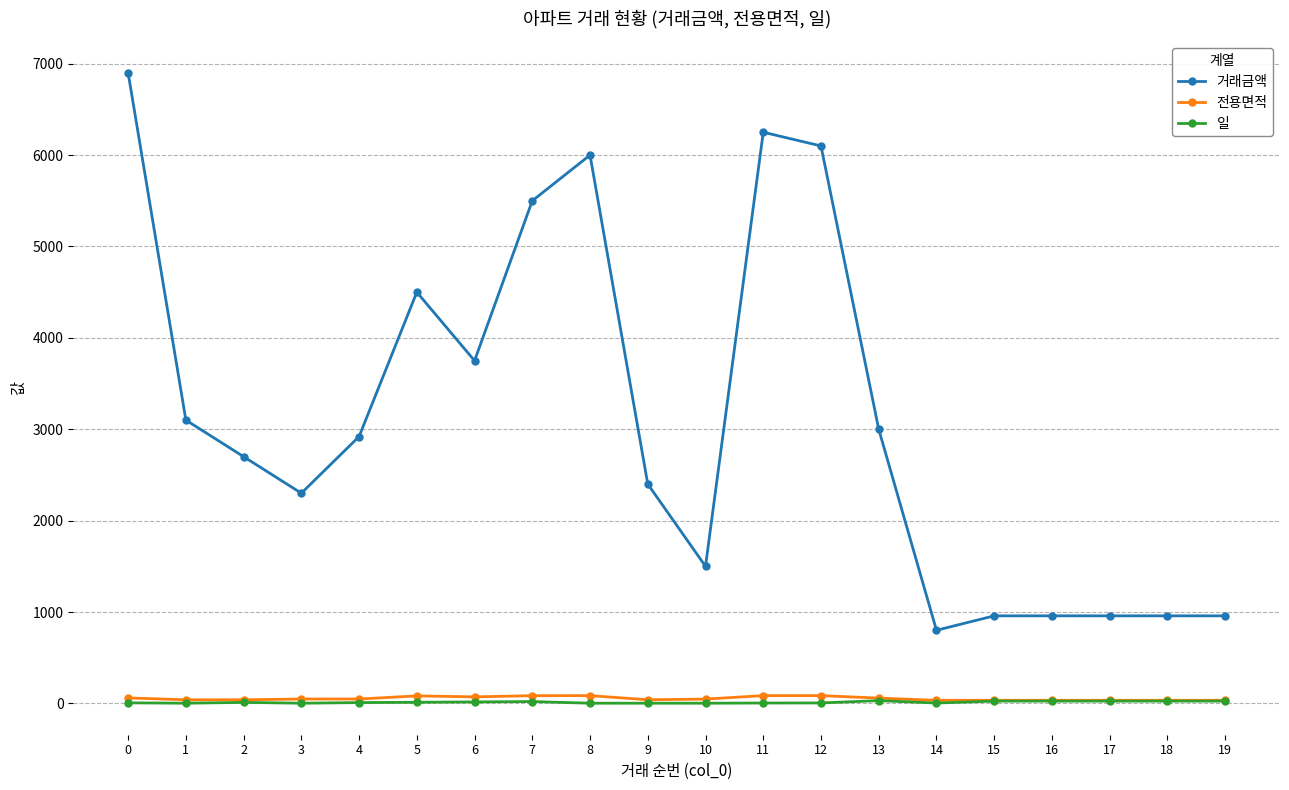

How many lines are shown in the chart?

3